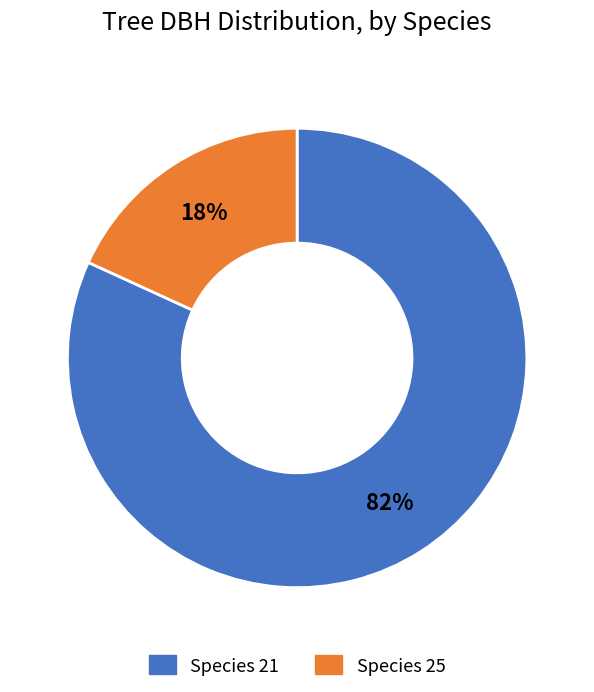

To the nearest percent, what percentage of the pie is Species 21?

82%